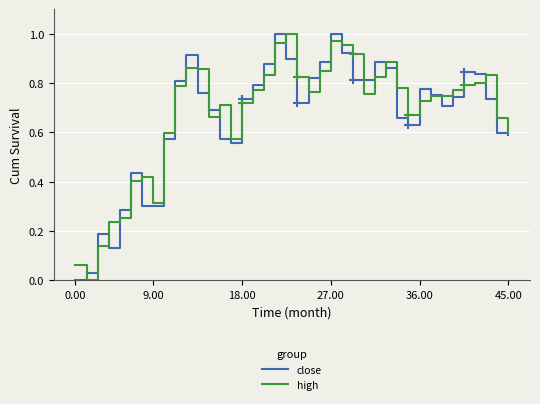

What is the maximum value for high?

1.0